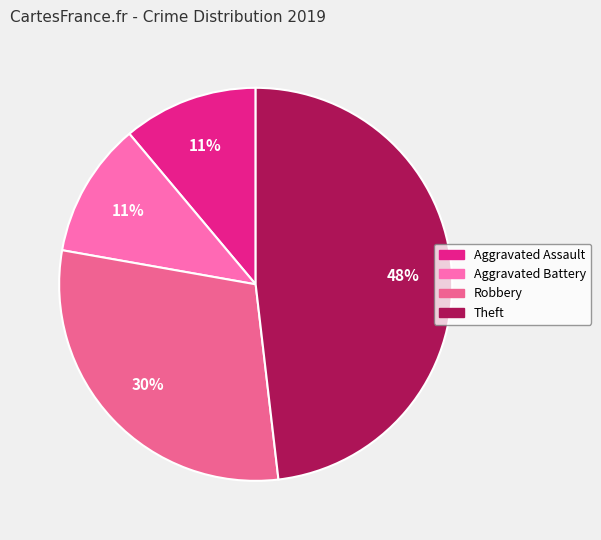

How many segments does this pie chart have?

4